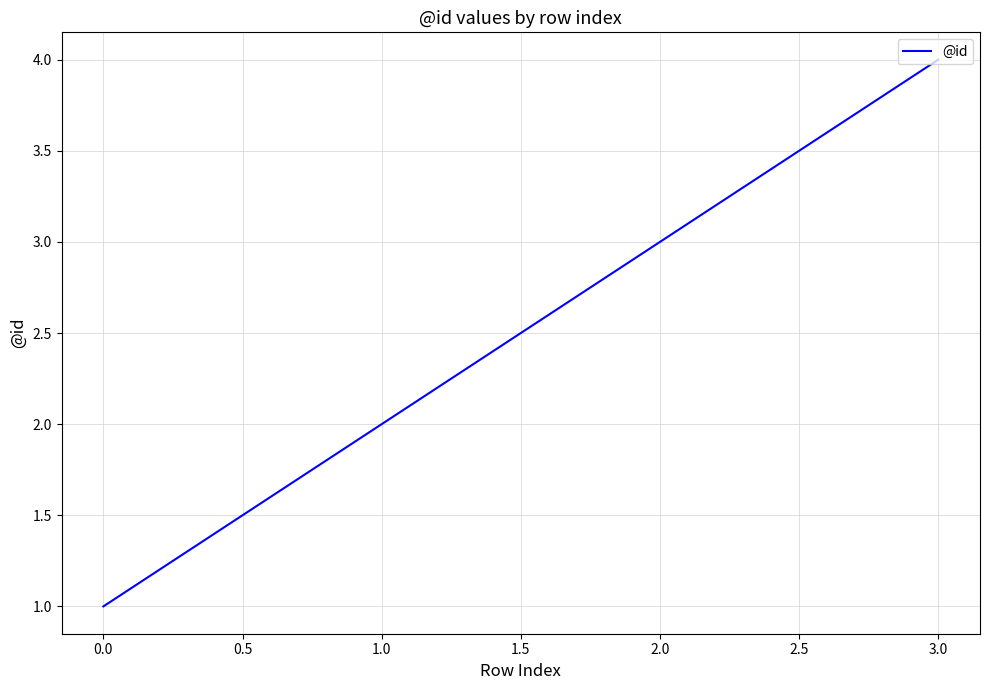

How many lines are shown in the chart?

1